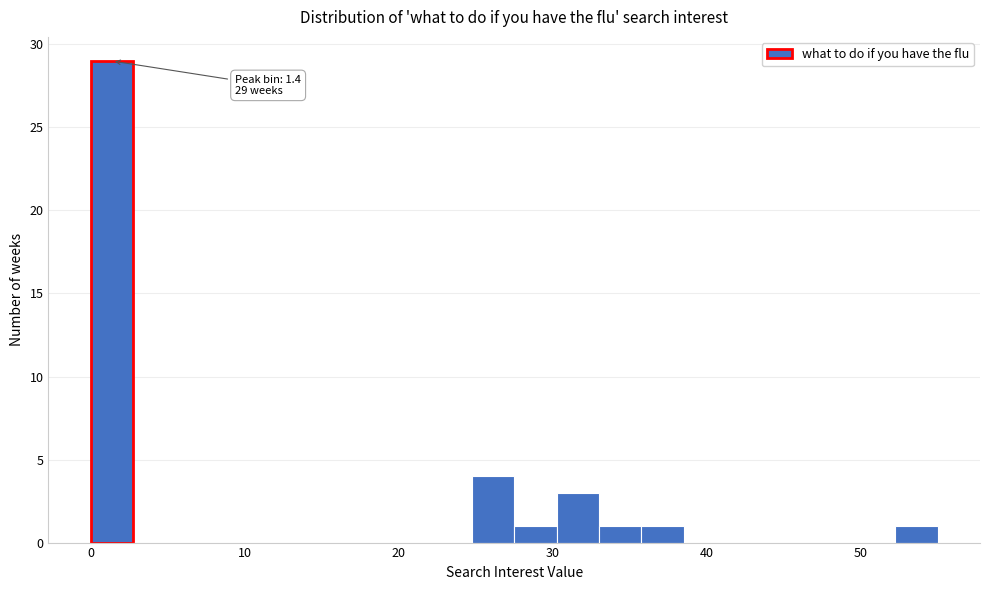

Around what value on the x-axis is the tallest bar? Give the approximate position of its centre, as read against the axis.

1